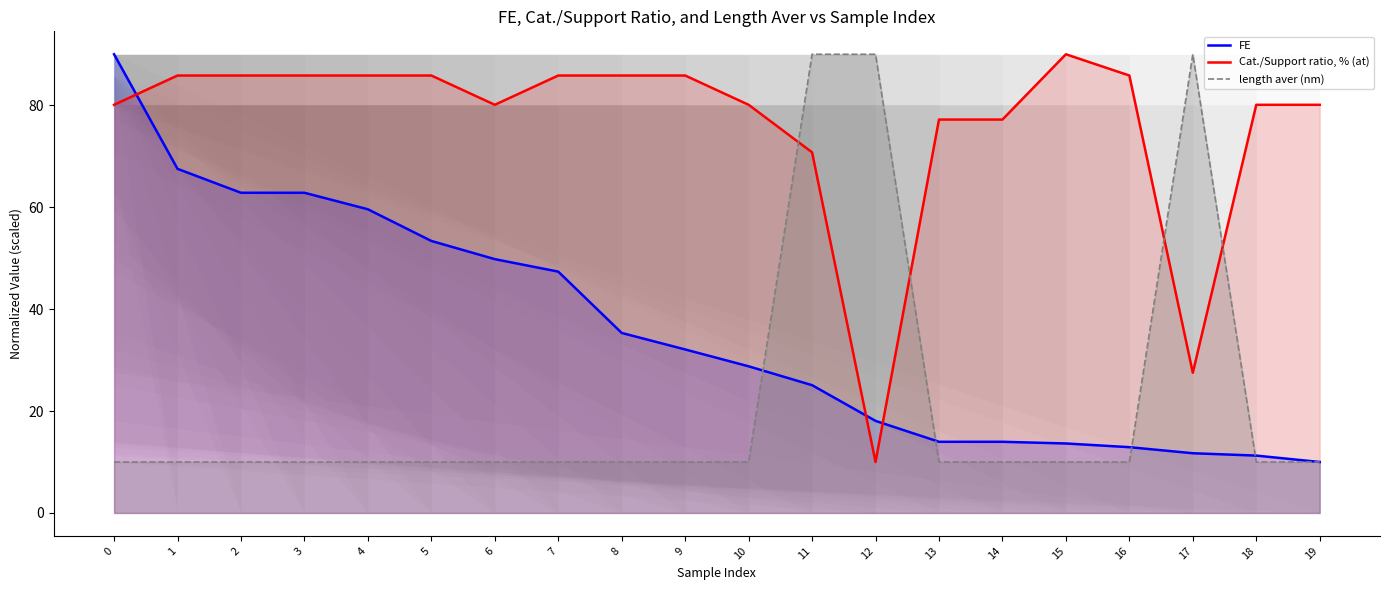

Is it true that Cat./Support ratio, % (at) equals 123.7 at 19?

False